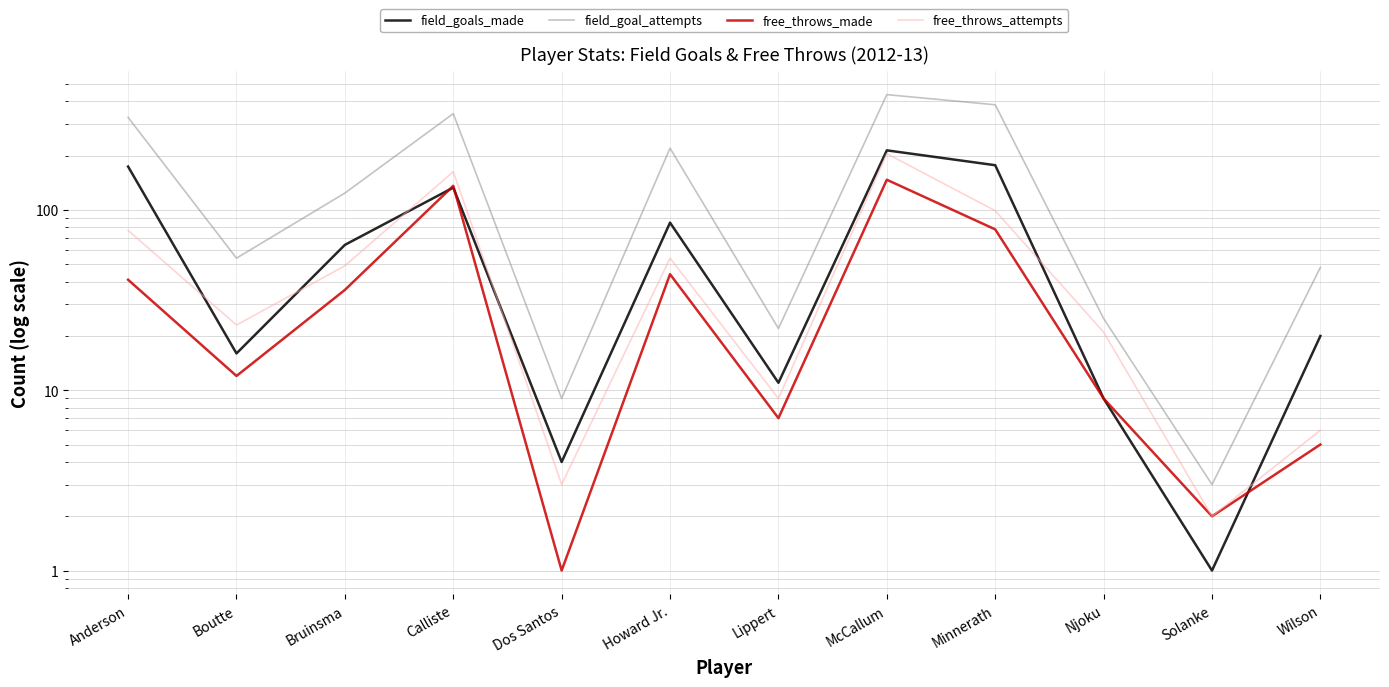

The value of free_throws_made at Solanke is 3. True or false?

False